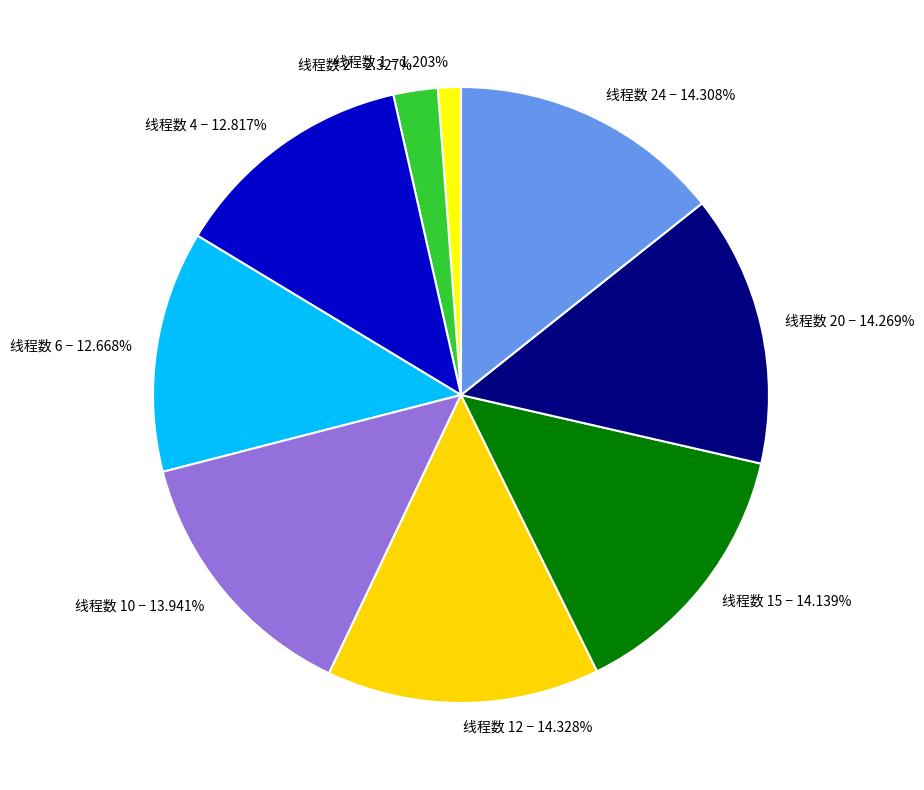

Combined, do 线程数 15 − 14.139% and 线程数 20 − 14.269% account for over 50%?

No